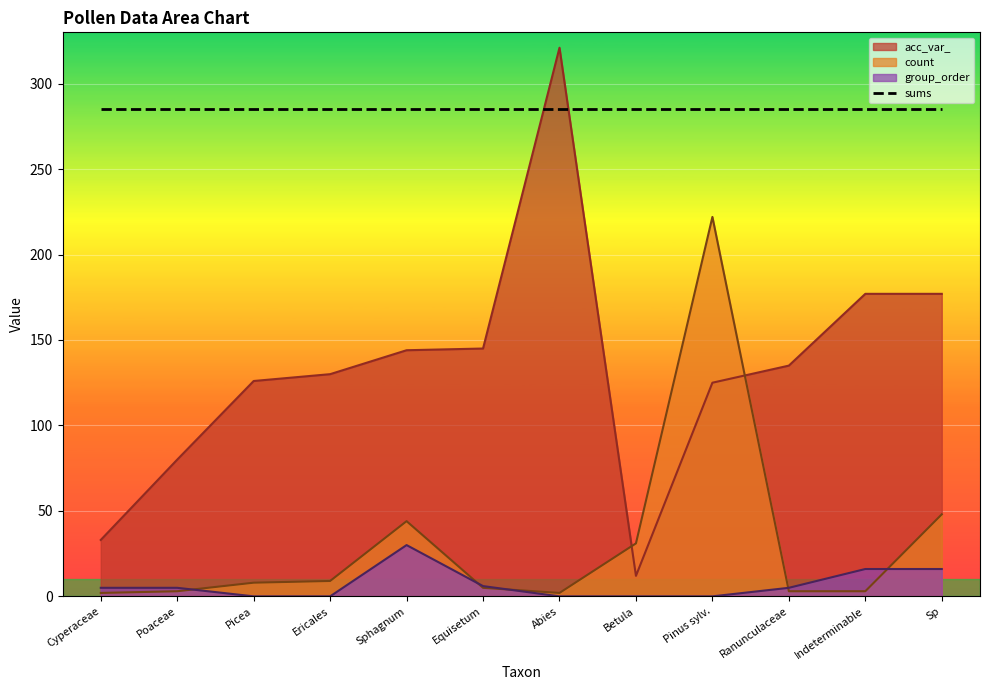

The acc_var_ series shows 130 at Ericales. True or false?

True